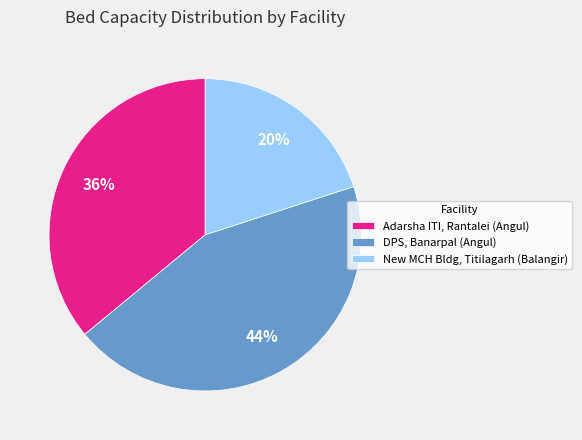

Combined, do DPS, Banarpal (Angul) and New MCH Bldg, Titilagarh (Balangir) account for over 50%?

Yes